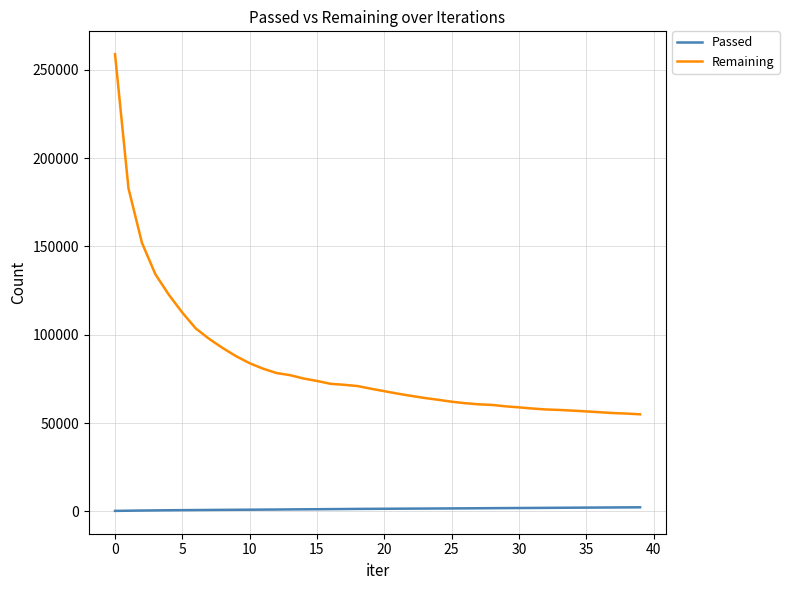

Which series has the largest total across all categories?

Remaining